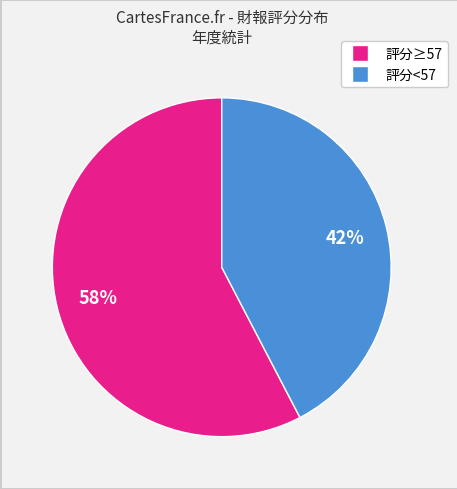

To the nearest percent, what is the average slice percentage?

50%